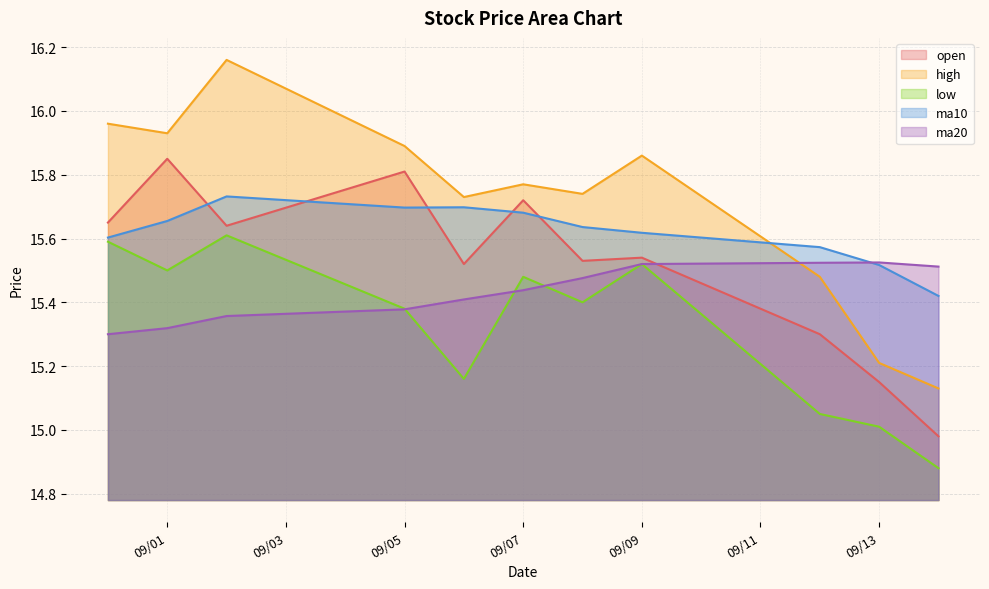

What position from the right is 09/07?

6